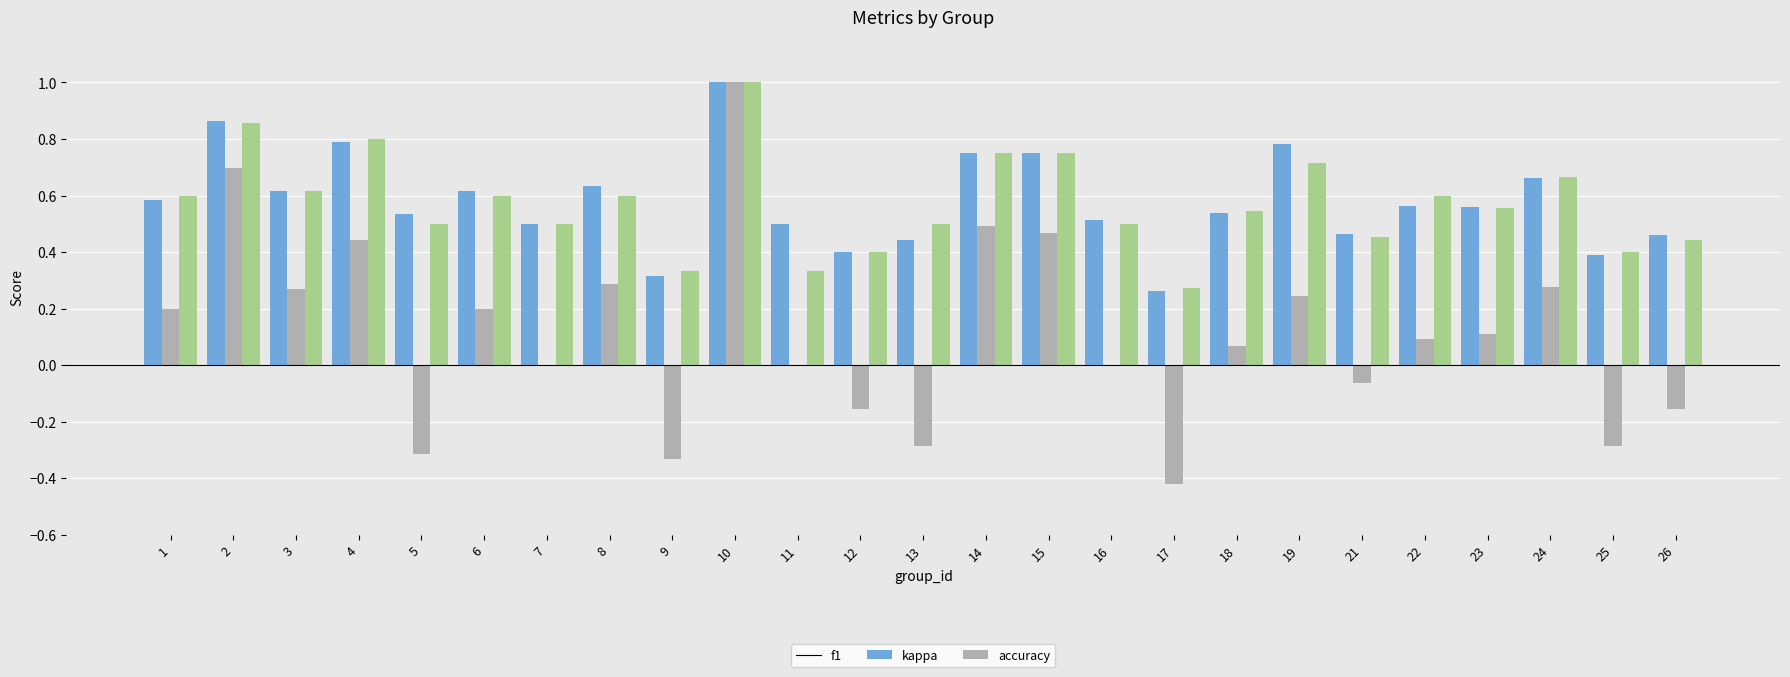

True or false: kappa has a value of 0.5 at 14.

True